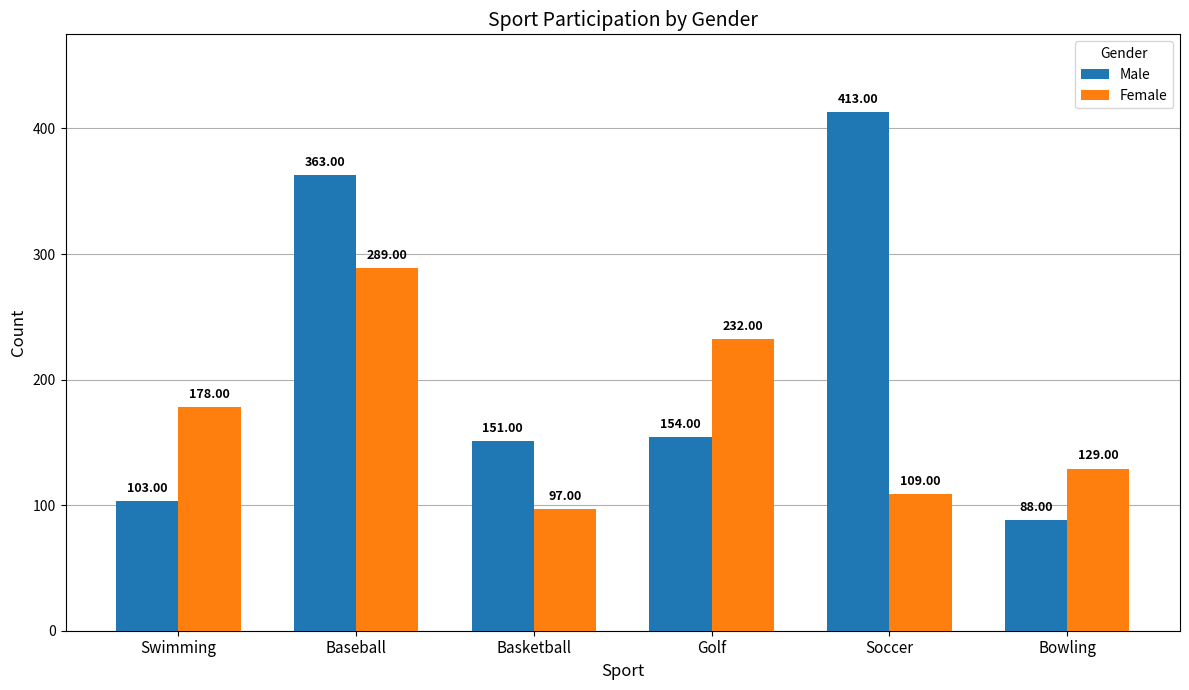

How many categories are shown in the chart?

6